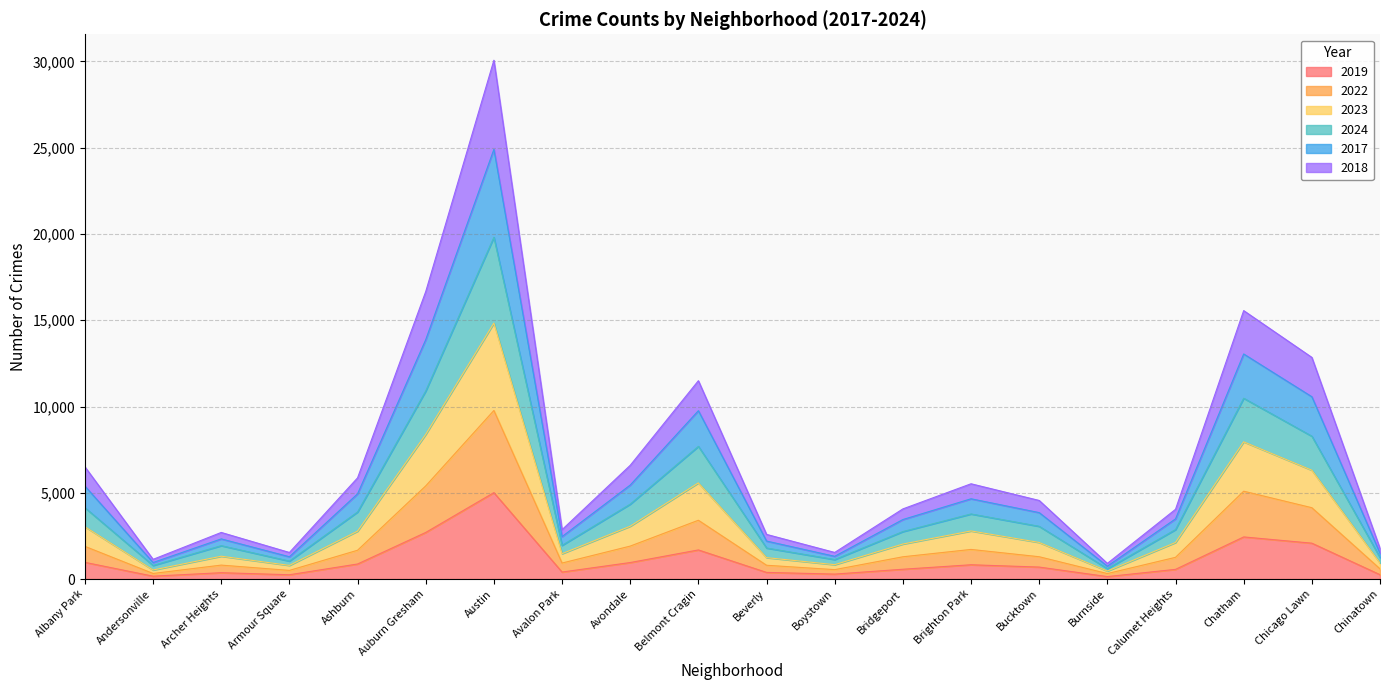

At which category is the sum across all series the highest?

Austin